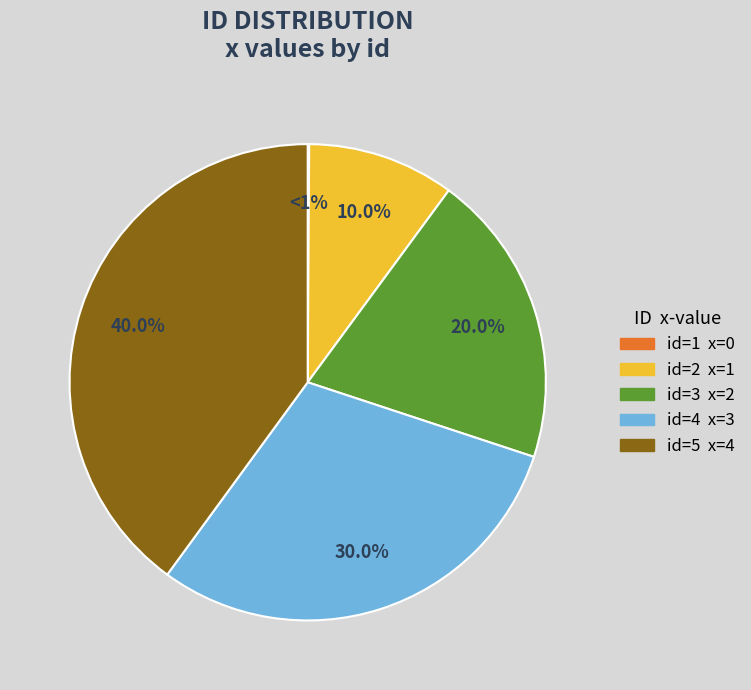

True or false: 4 accounts for 36% of the total.

False